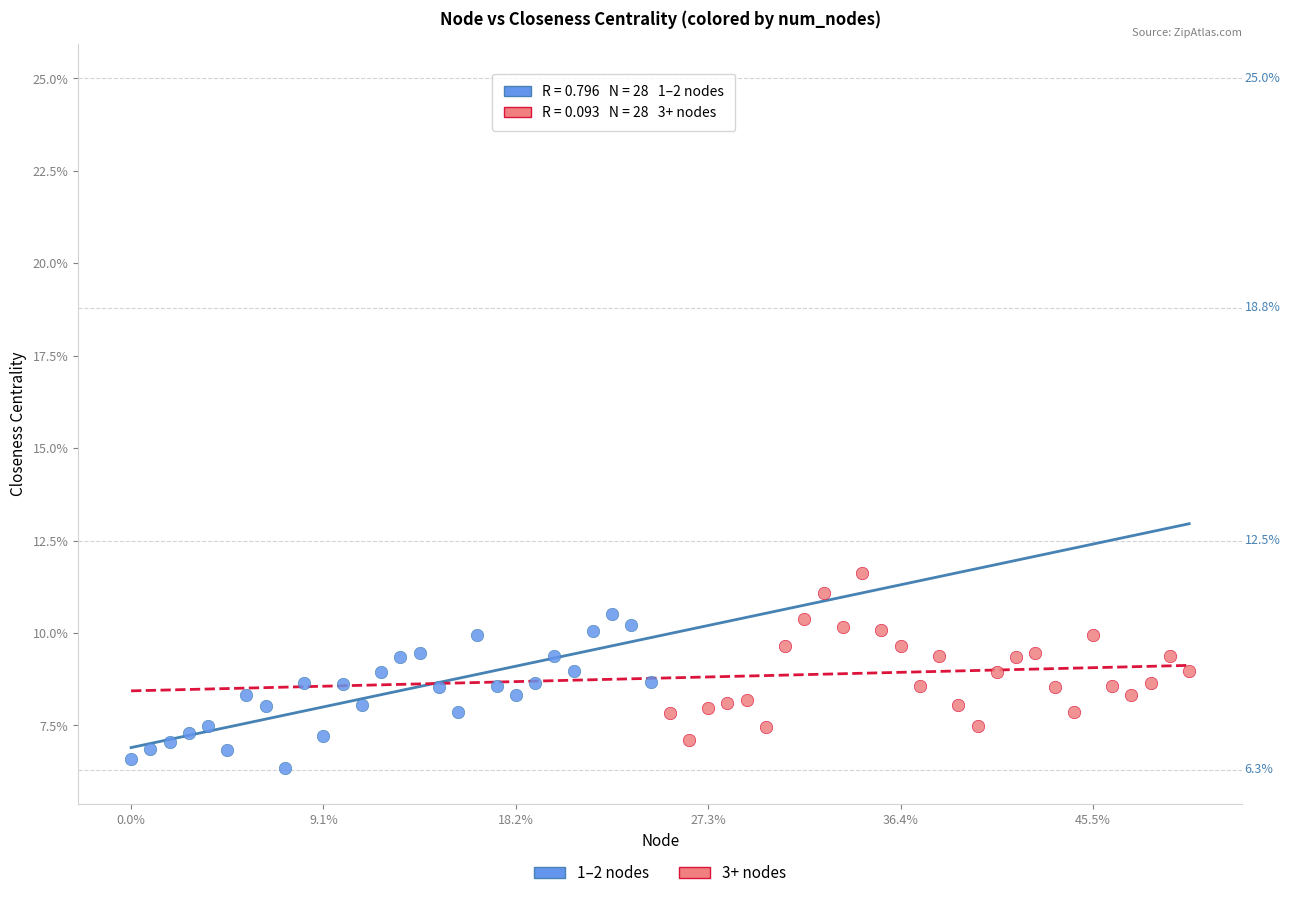

Which series has the largest Y range (max minus min)?

3+ nodes